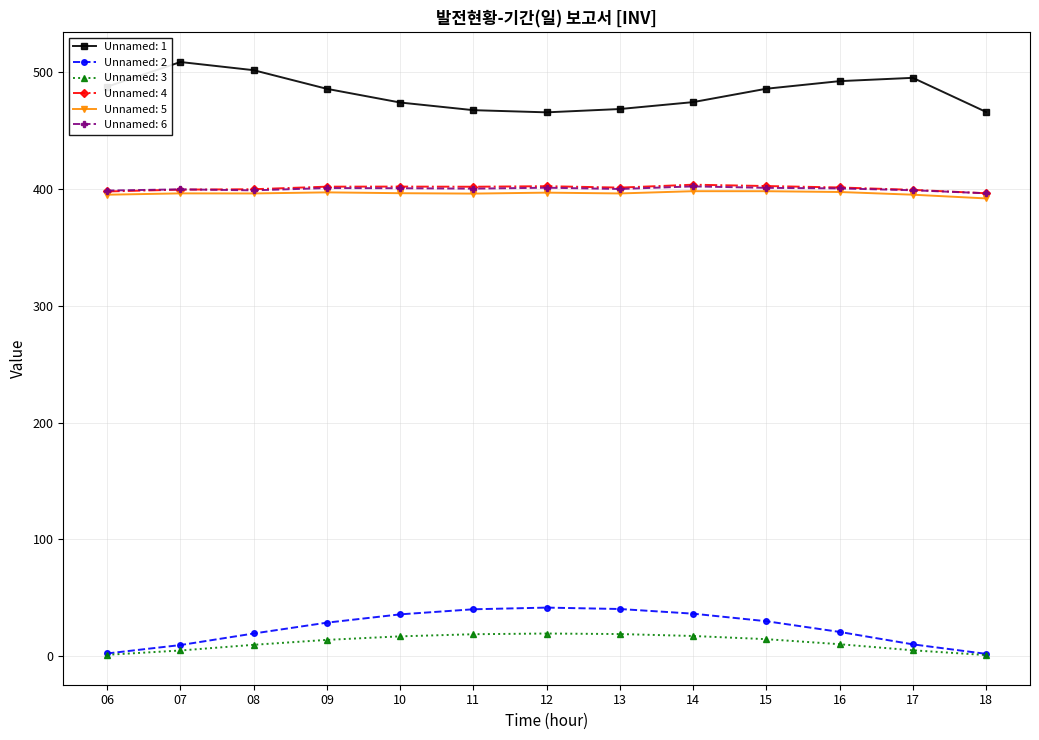

Which series changed the most between 07 and 18?

Unnamed: 1